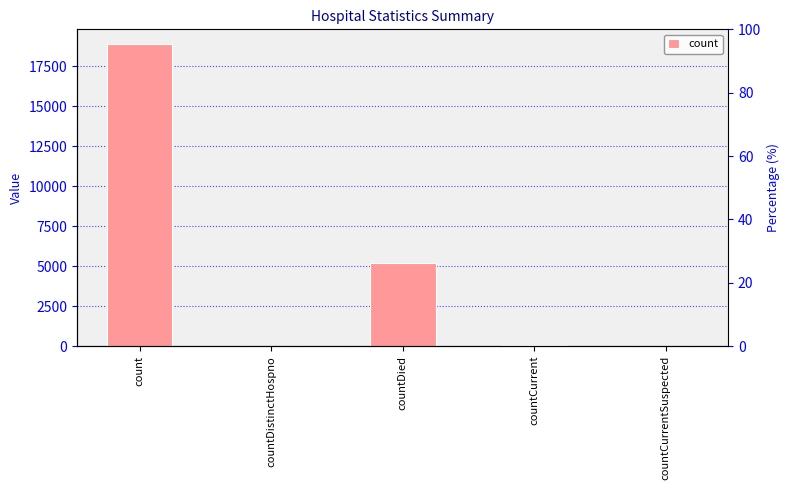

What is the average value?

4829